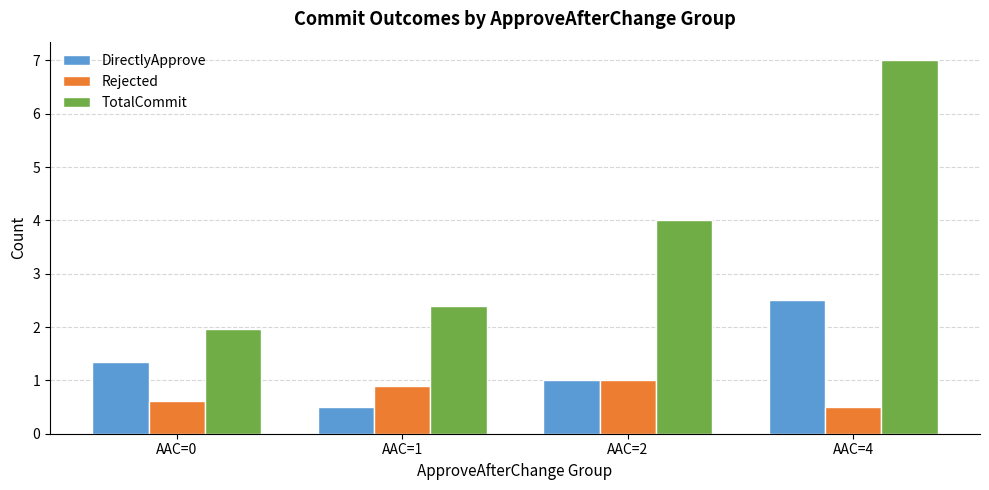

What is the sum of the TotalCommit values at AAC=0 and AAC=4?

9.0